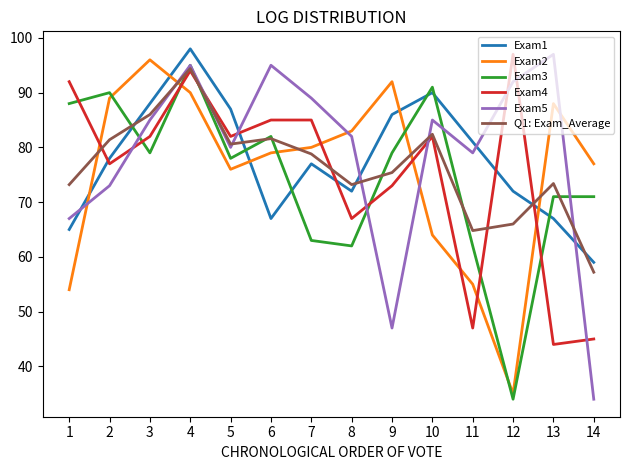

Is this an area chart (filled region under the line)?

No